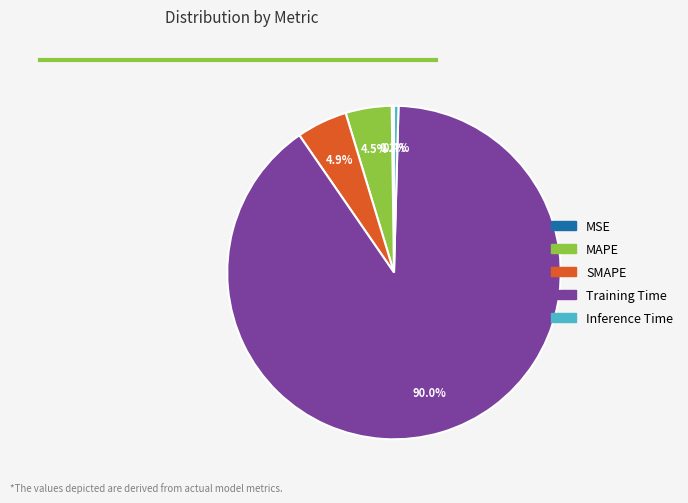

The Inference Time slice represents 10% of the pie. True or false?

False